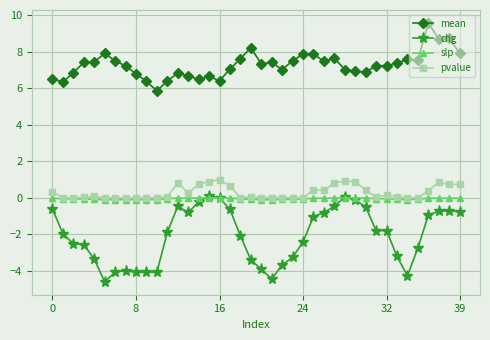

True or false: chg and pvalue cross at least once.

False